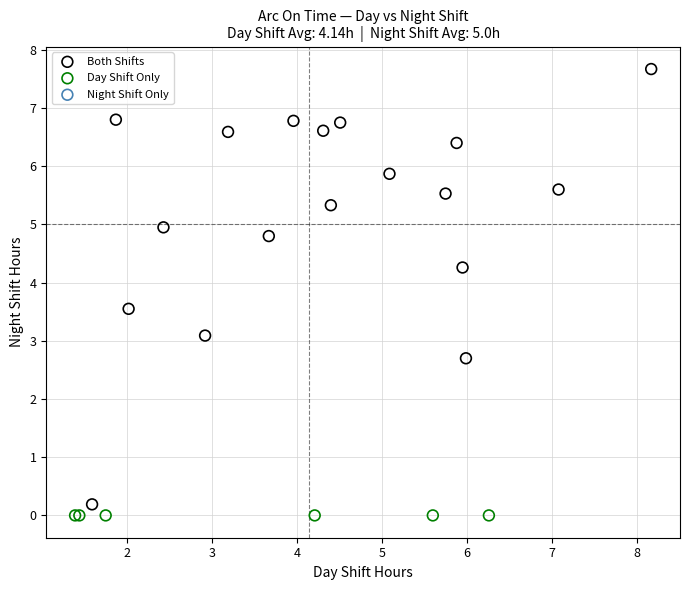

Which series contains the highest Y value?

Both Shifts